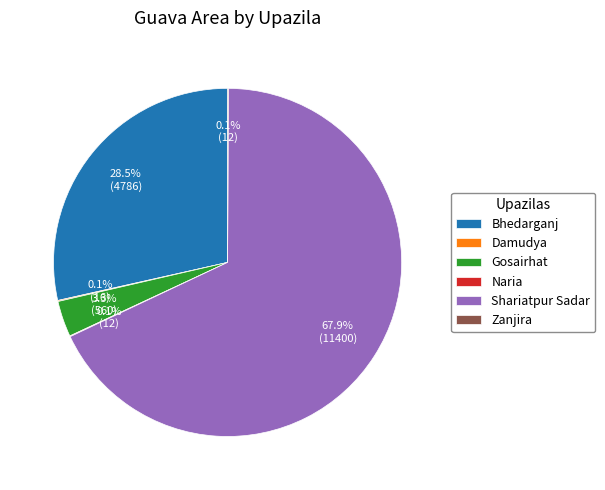

Approximately how many times larger is the value at Shariatpur Sadar compared to Bhedarganj?

2.4